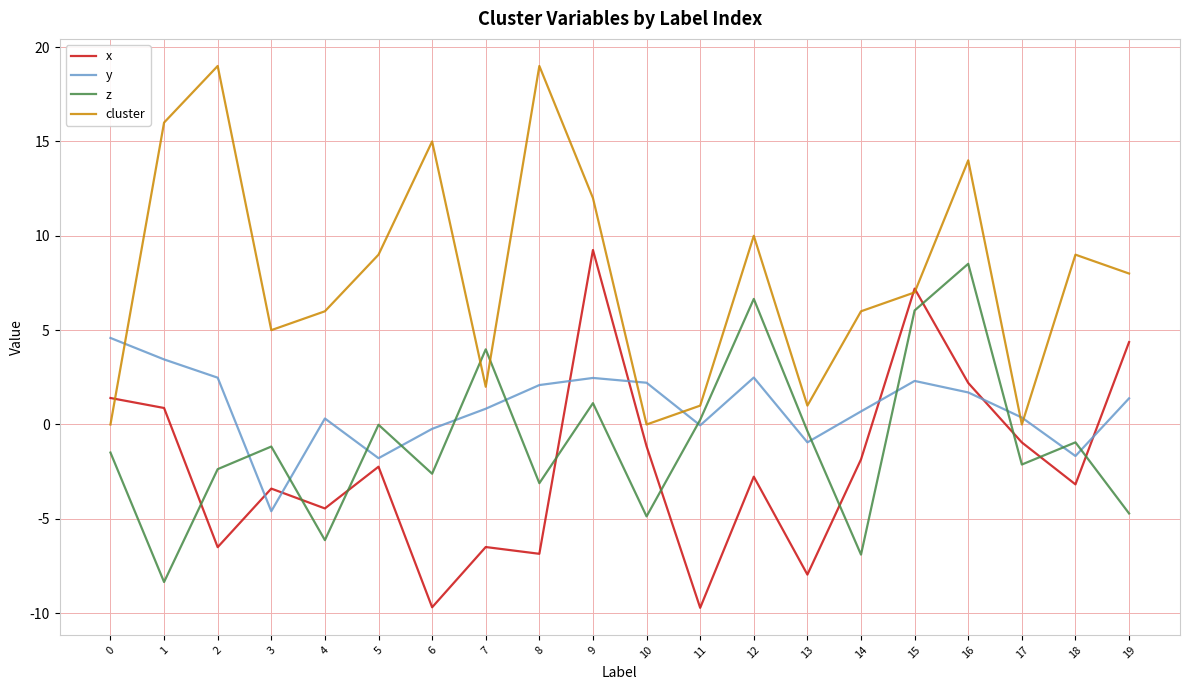

What value does the z series have at 8?

-3.1